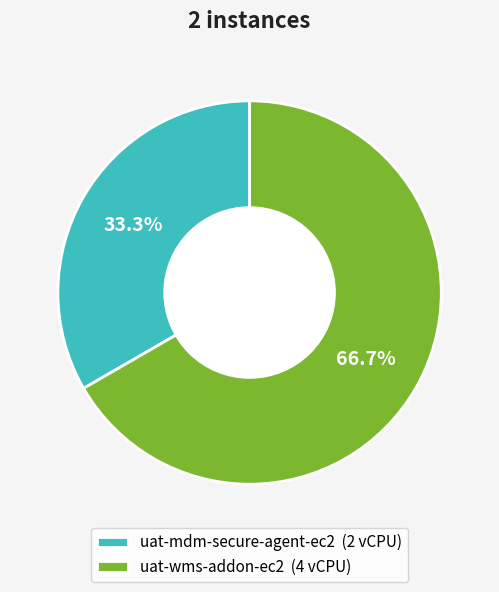

Is uat-mdm-secure-agent-ec2 the majority of the pie?

No